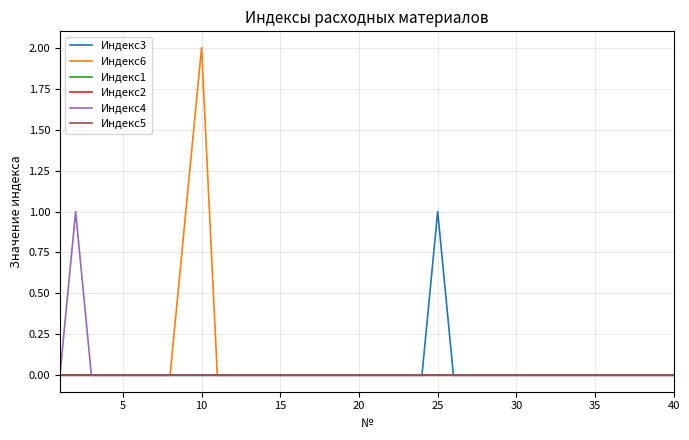

Is this an area chart (filled region under the line)?

No